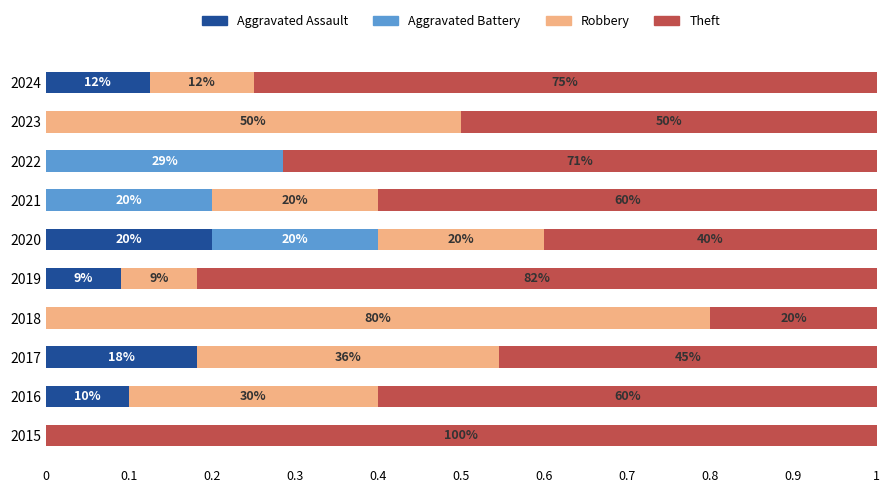

What are all the series names shown in the legend?

Aggravated Assault, Aggravated Battery, Robbery, Theft